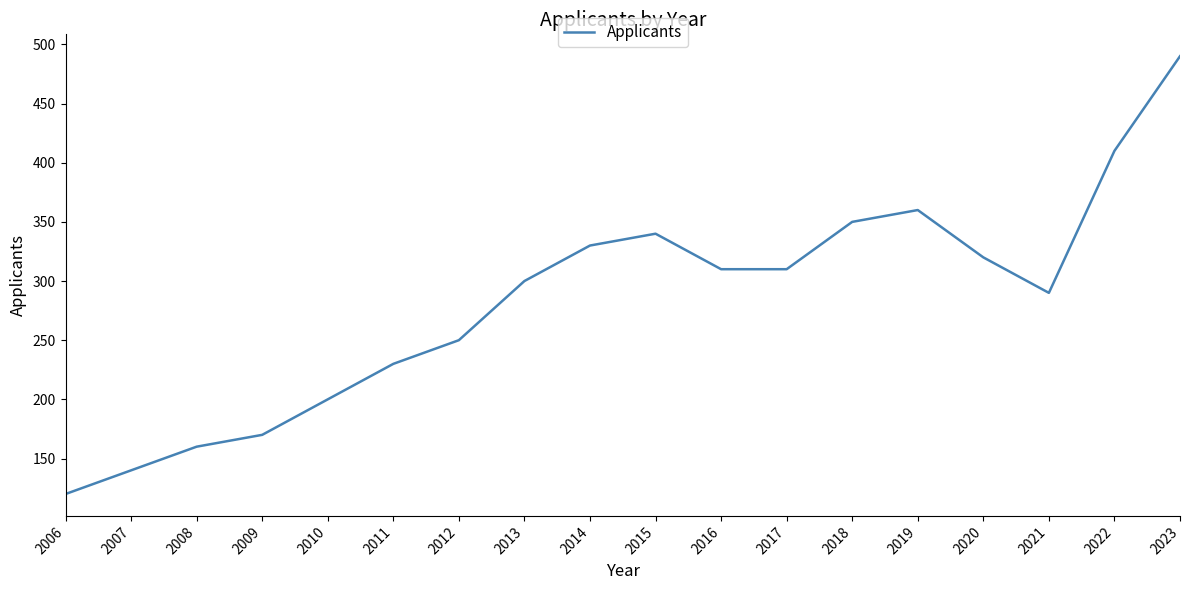

Reading right to left, what are all the values shown in this chart?

490	410	290	320	360	350	310	310	340	330	300	250	230	200	170	160	140	120